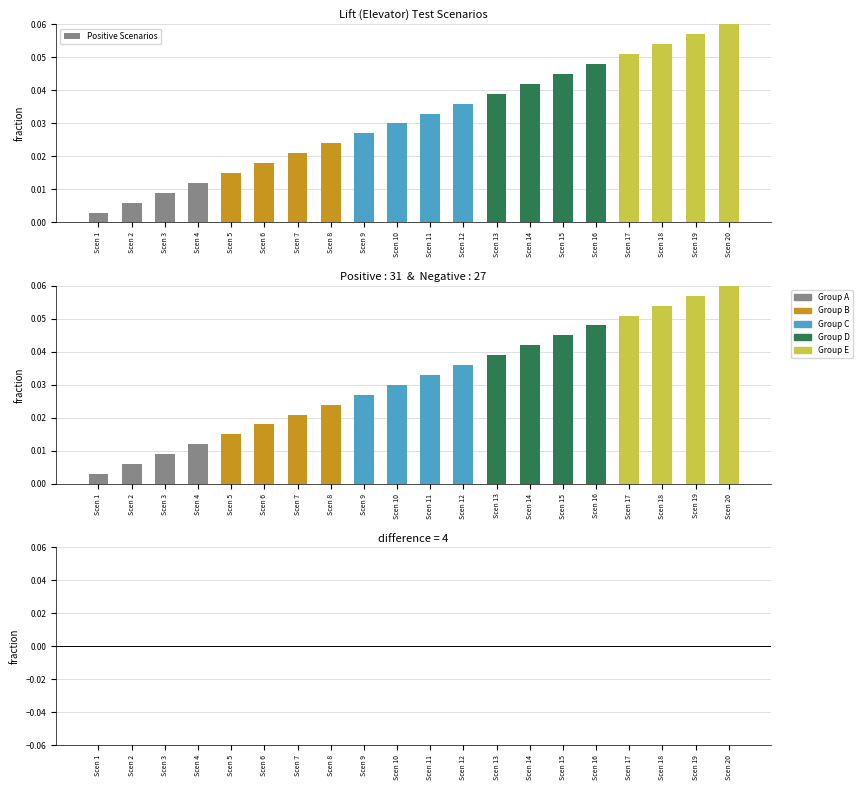

Which series has the largest total across all categories?

Positive Scenarios